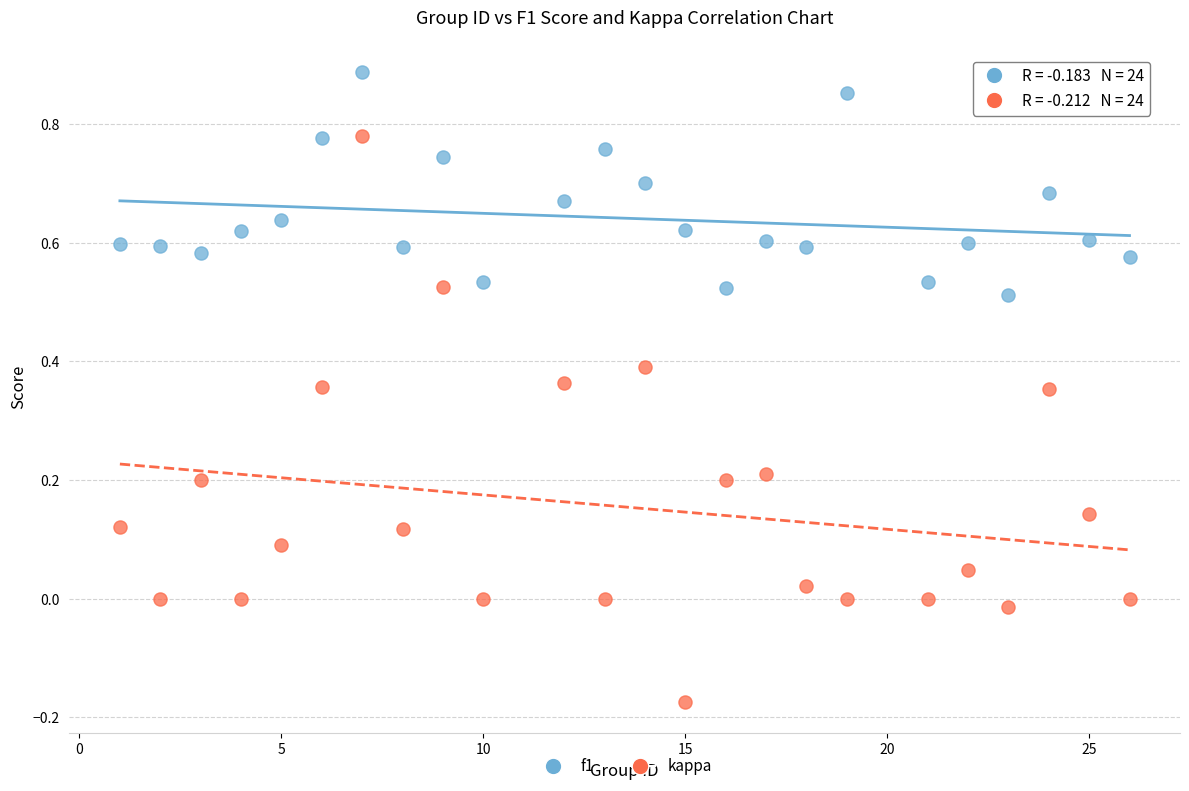

Which series reaches the minimum Y coordinate?

kappa